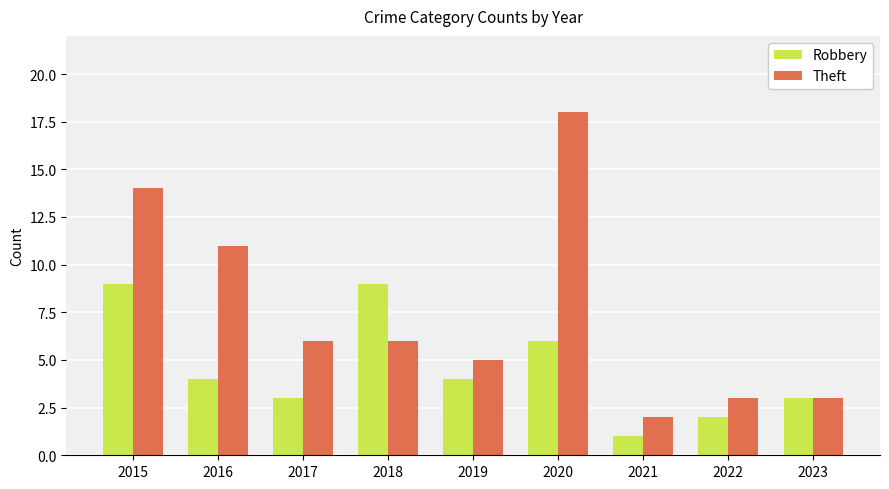

Reading left to right, extract all data points from this chart.

Robbery: 9	4	3	9	4	6	1	2	3
Theft: 14	11	6	6	5	18	2	3	3